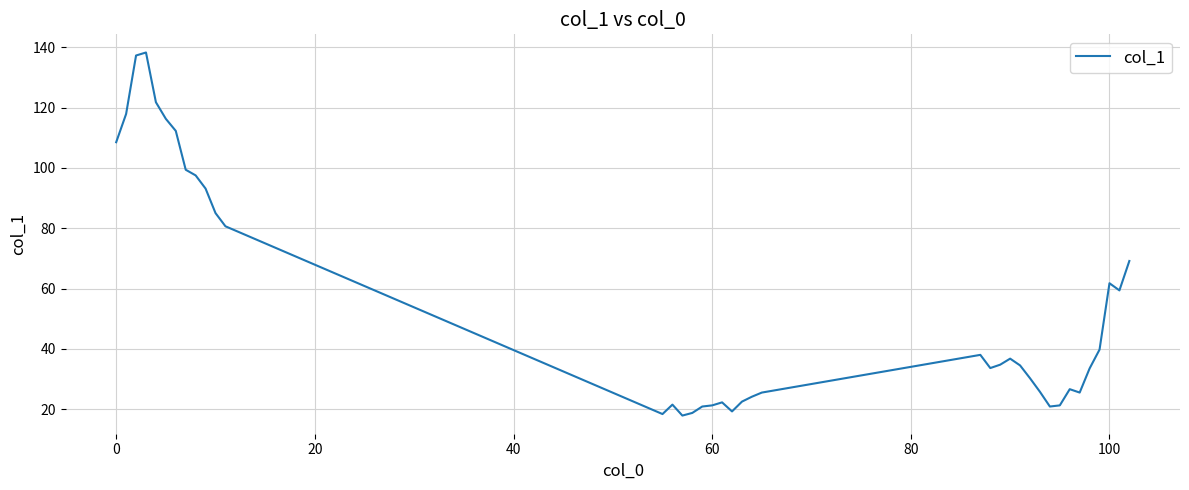

What is the difference between the maximum and minimum values?

120.4